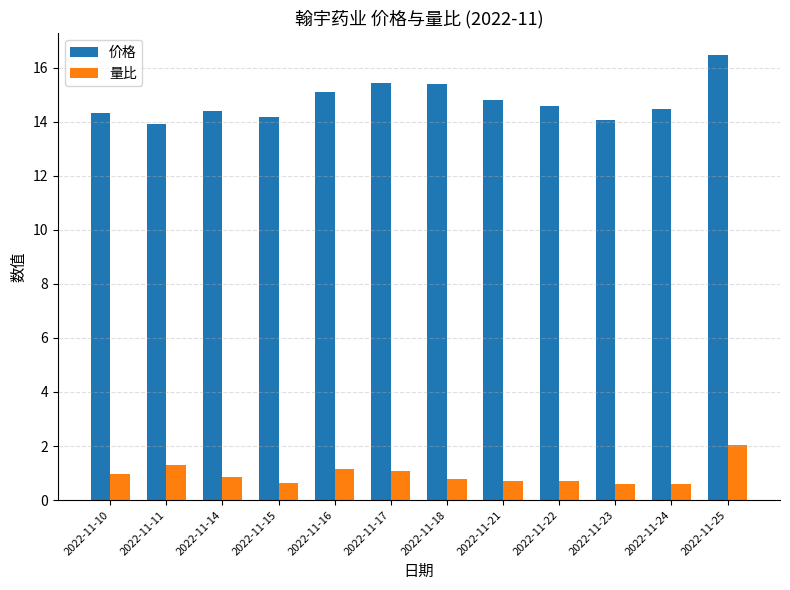

Is the value of 量比 at 2022-11-24 greater than the value of 价格 at 2022-11-11?

No